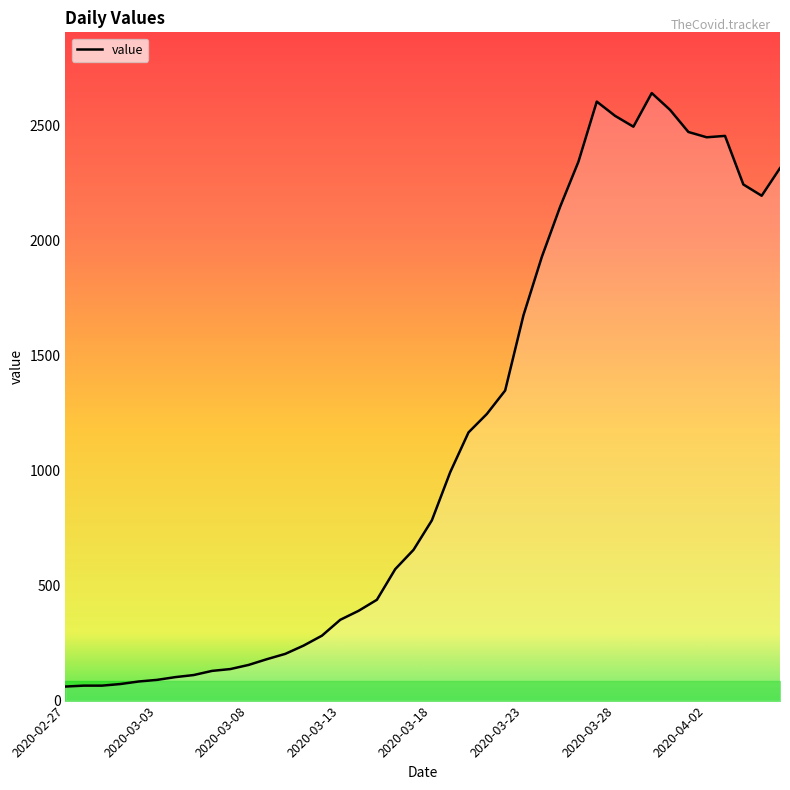

What is the minimum value shown in the chart?

61